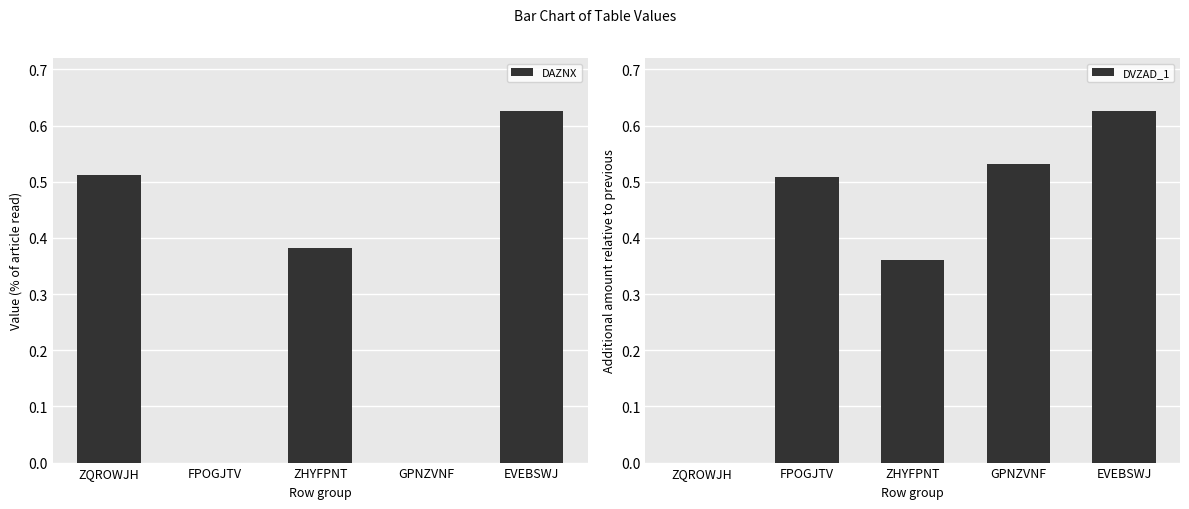

Which series changed the most between GPNZVNF and EVEBSWJ?

DAZNX